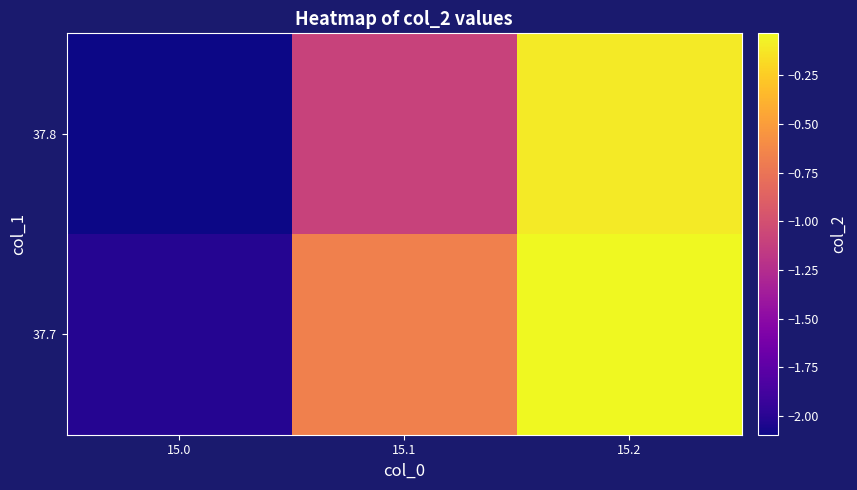

Reading left to right, list all the values displayed in this chart.

37.7: 15.0=-2.0	15.1=-0.7	15.2=-0.0
37.8: 15.0=-2.1	15.1=-1.1	15.2=-0.1